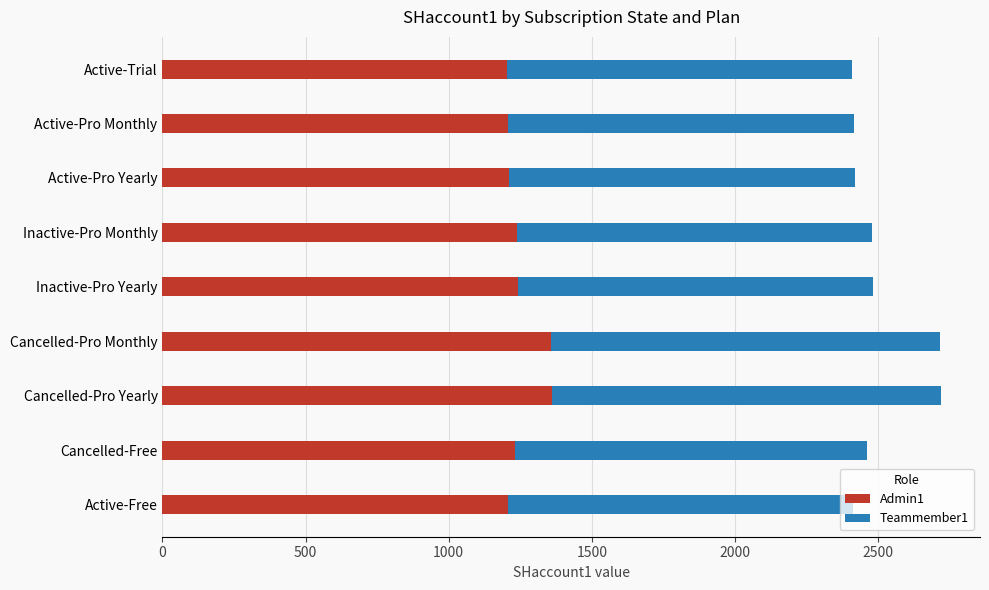

What is the total value across all series at Cancelled-Pro Monthly?

2718